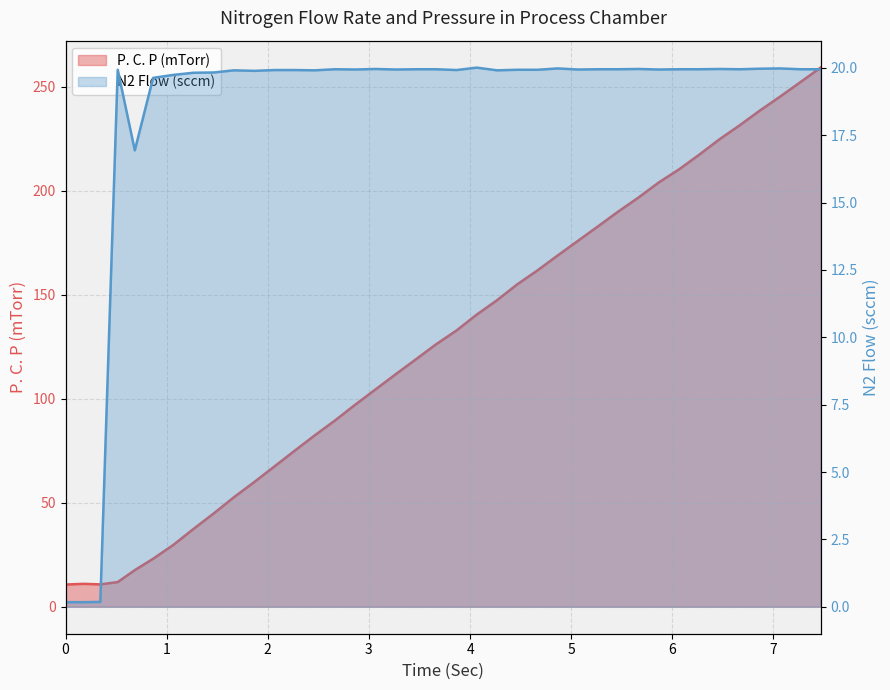

Which series ends up on top after the final intersection of P. C. P (mTorr) and N2 Flow (sccm)?

P. C. P (mTorr)